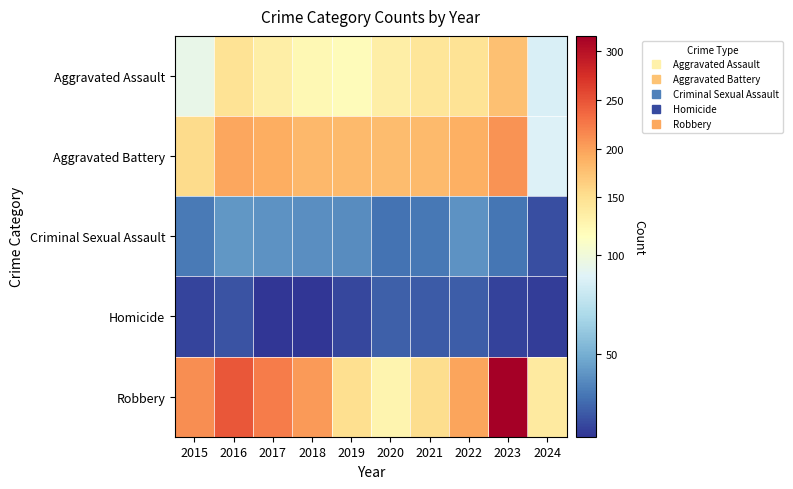

What is the difference between the highest and lowest values at 2015?

199